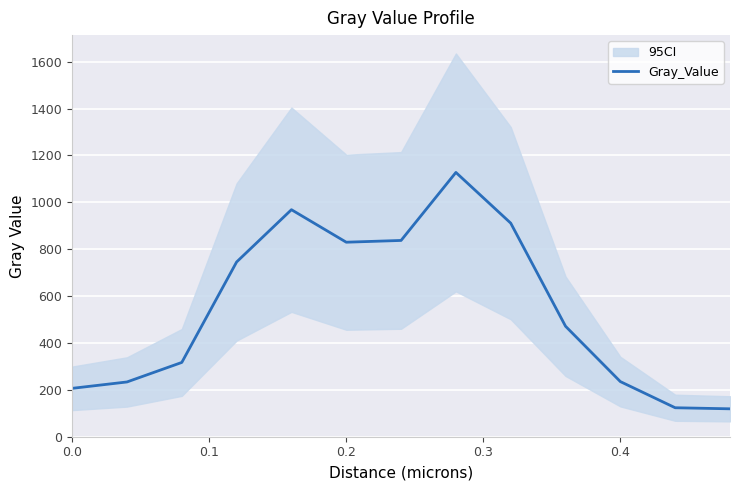

The Gray_Value series shows 349.9 at 0.0. True or false?

False